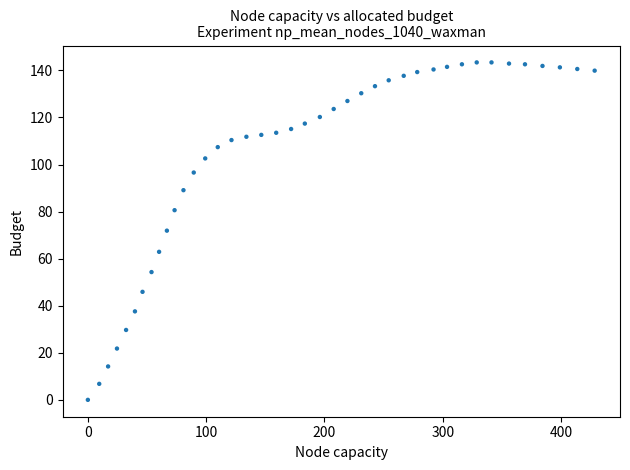

What is the range of X values (max minus min)?

428.4